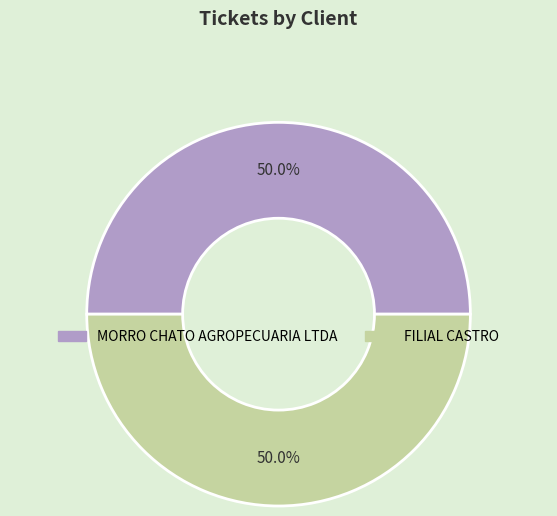

Is the sum of MORRO CHATO AGROPECUARIA LTDA and FILIAL CASTRO greater than half?

Yes